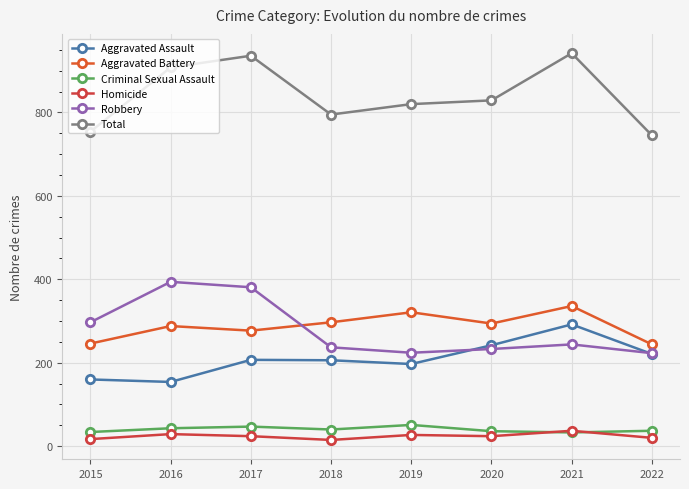

How many data points does each series have?

8